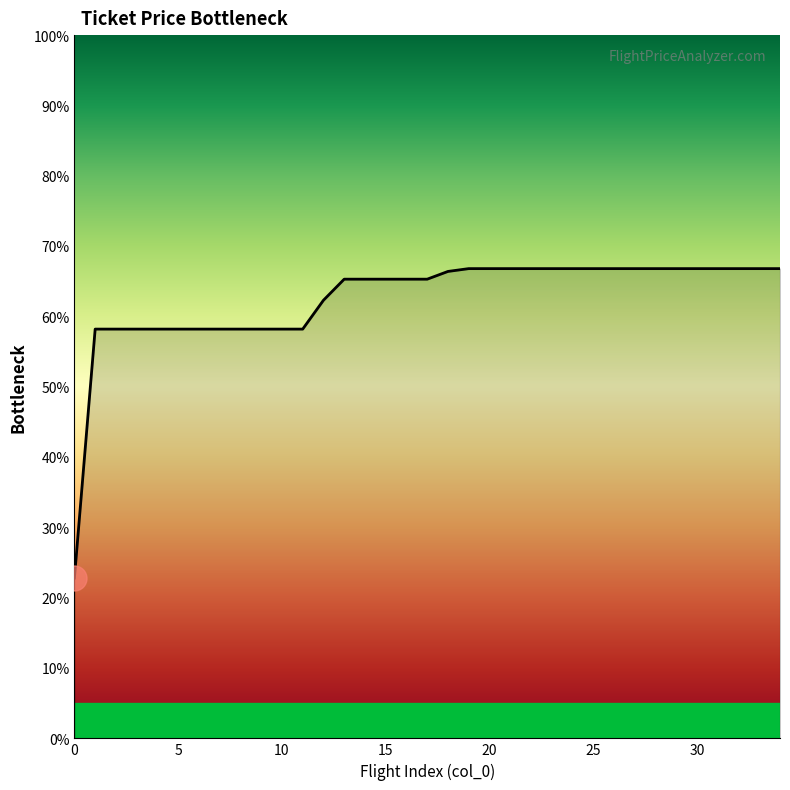

What is the maximum value shown in the chart?

66.8